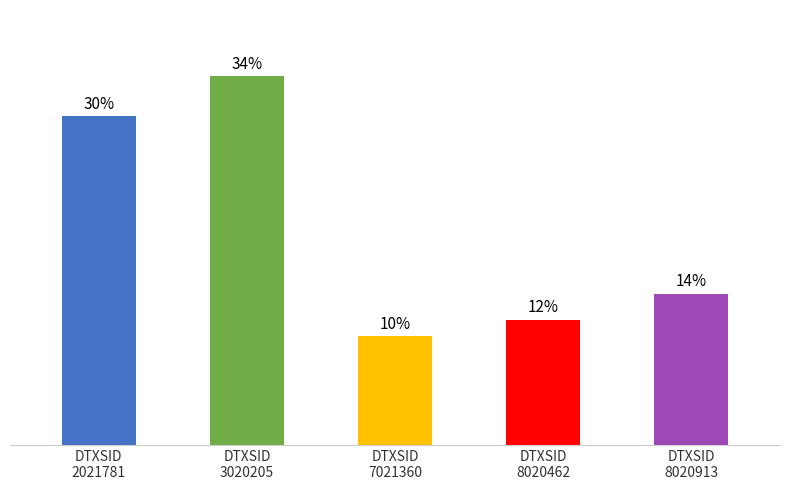

The value at DTXSID
2021781 is 100.0. True or false?

False